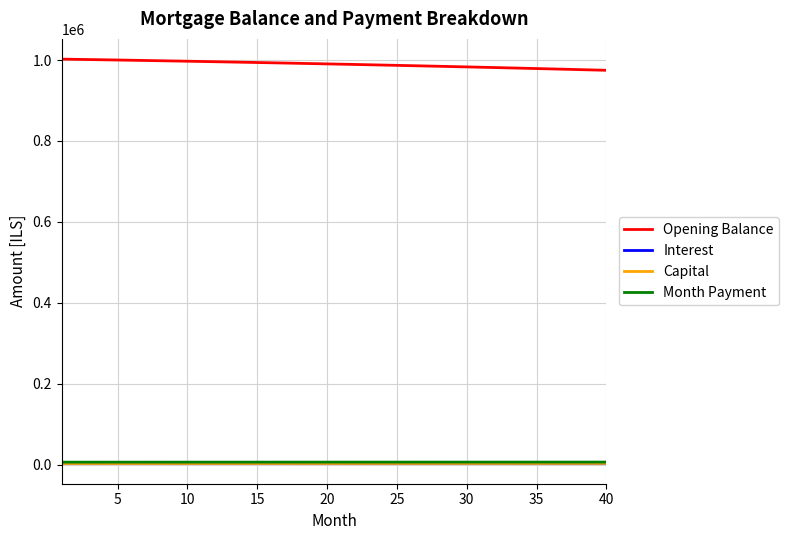

At how many categories does at least one series exceed 709987?

40